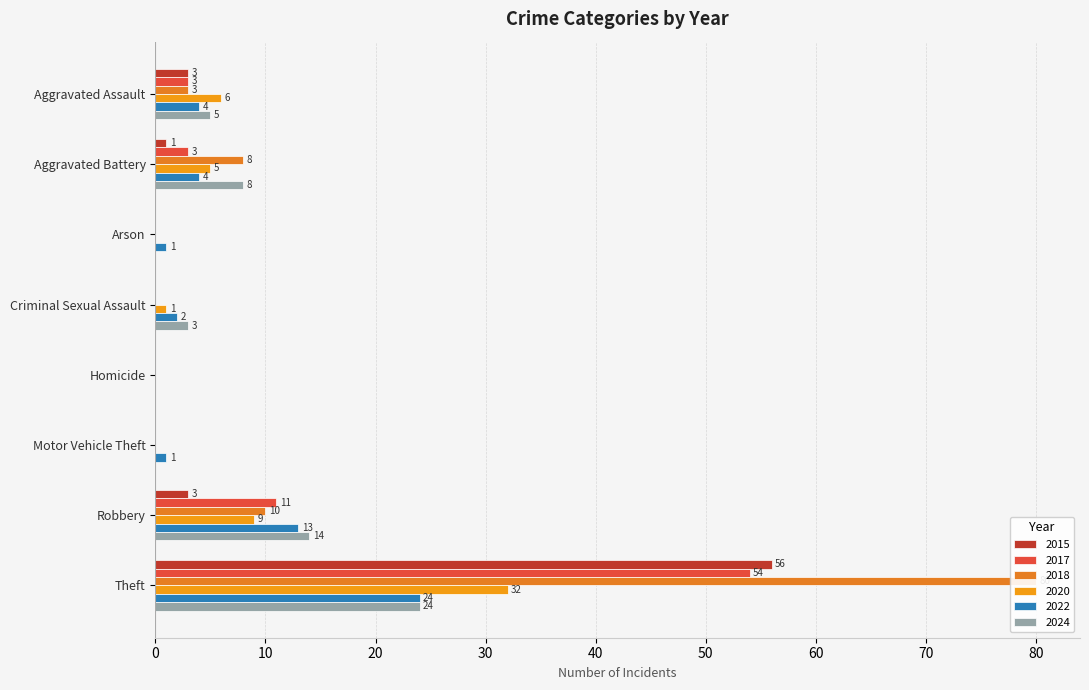

Is the value of 2022 at Criminal Sexual Assault greater than the value of 2015 at Arson?

Yes